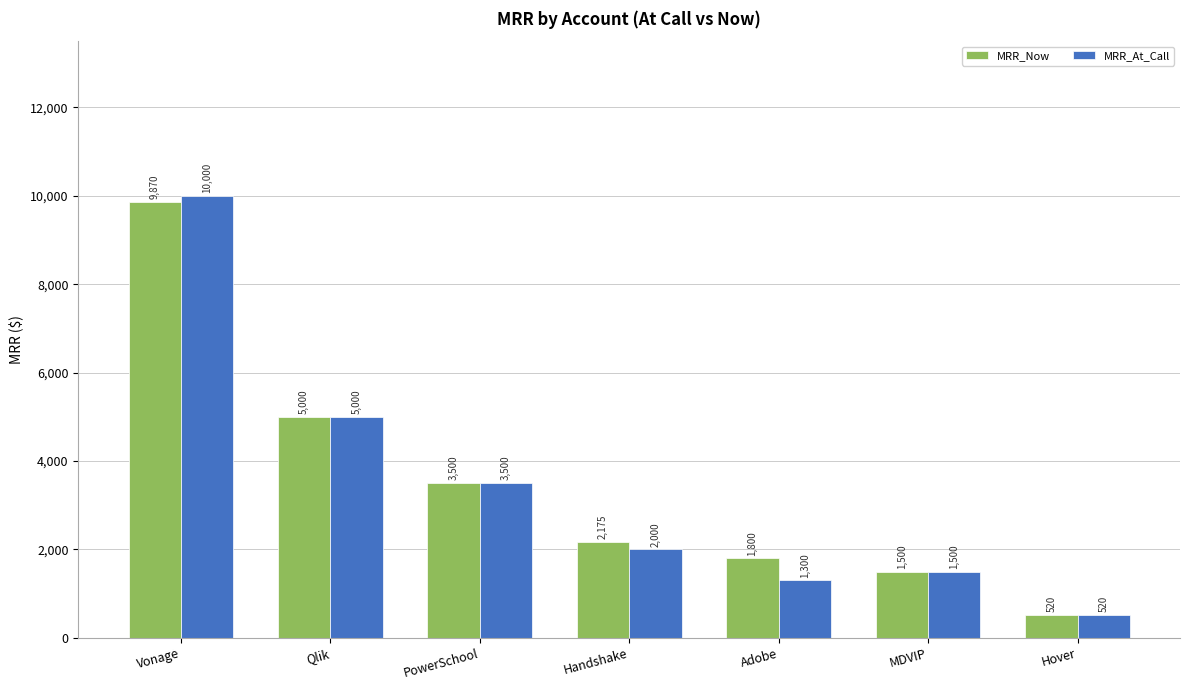

Reading right to left, what are all the values shown in this chart?

MRR_Now: 520	1500	1800	2175	3500	5000	9870
MRR_At_Call: 520	1500	1300	2000	3500	5000	10000